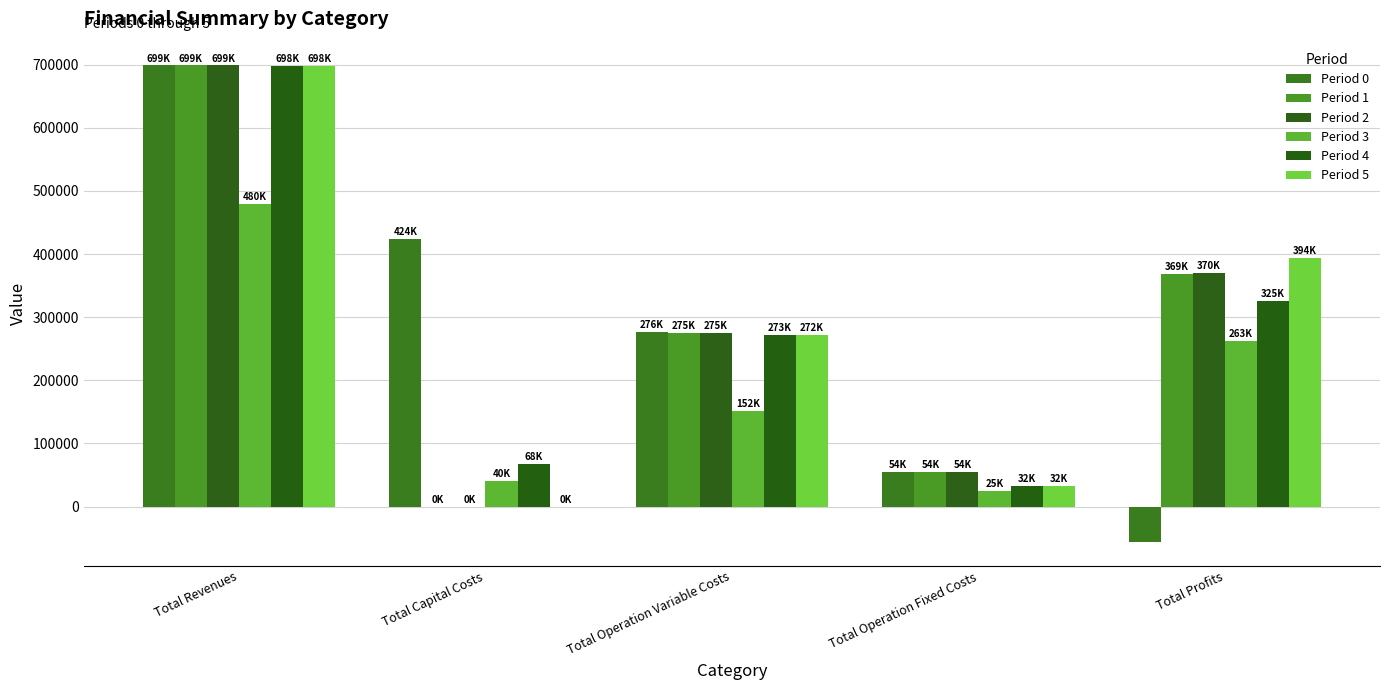

What is the label of the 3rd bar from the left?

Total Operation Variable Costs